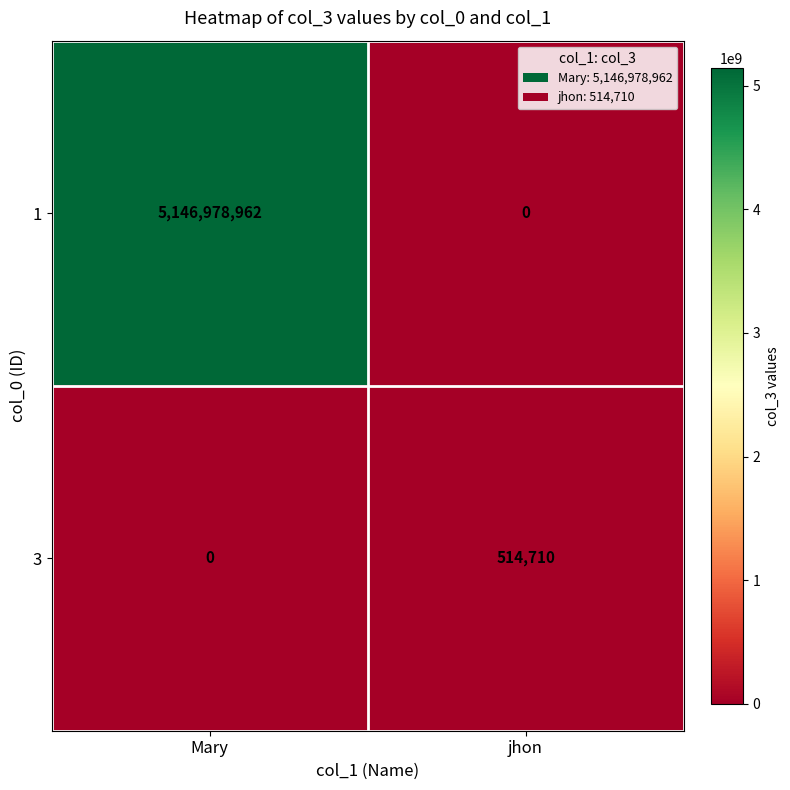

Which series has the largest range (max minus min)?

1